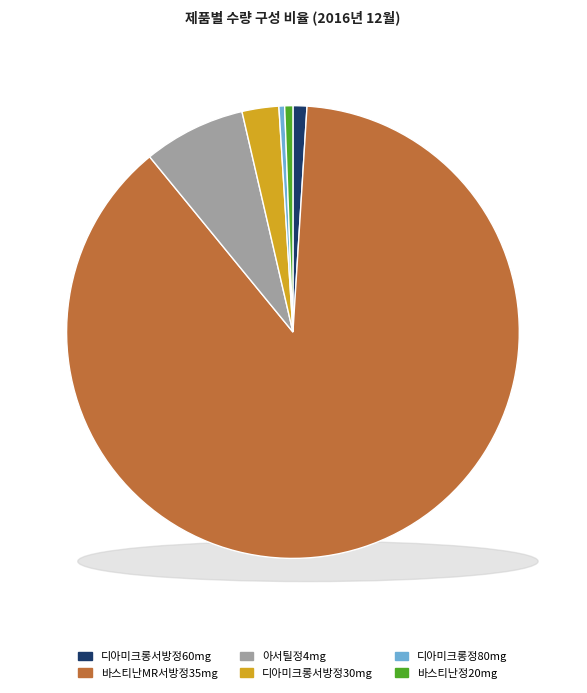

Which category accounts for the majority?

바스티난MR서방정35mg